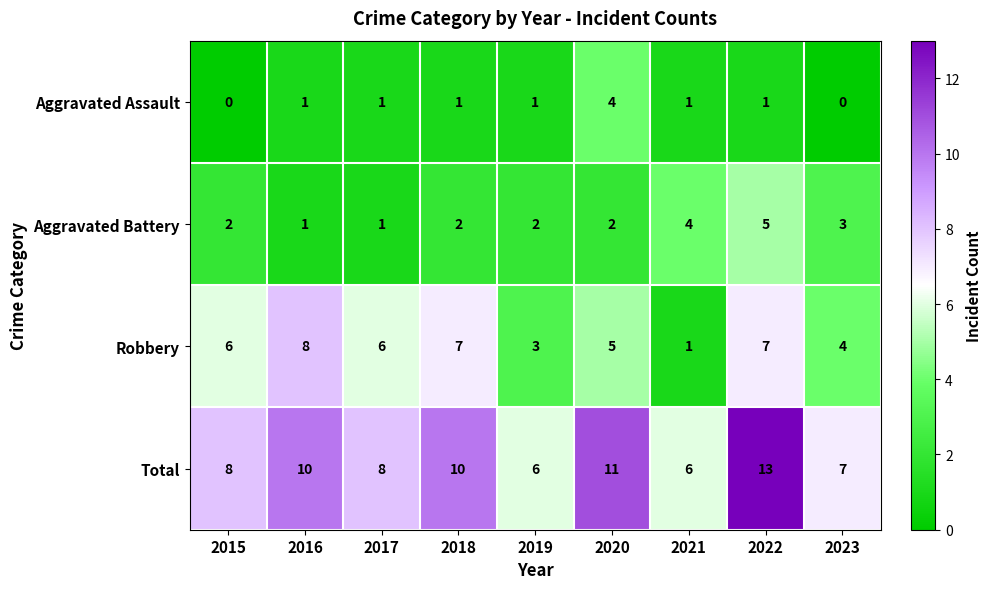

What is the difference between the maximum and minimum values in the Aggravated Battery series?

4